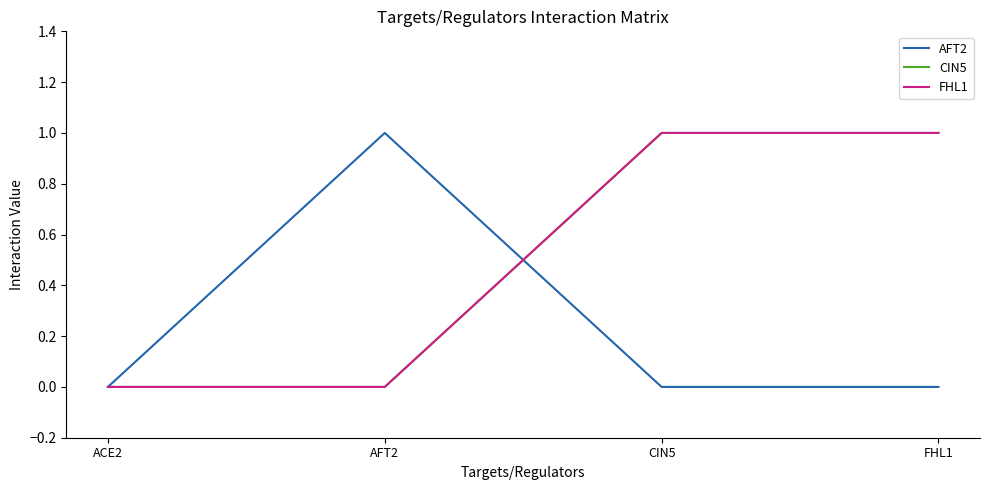

How many AFT2 values are between 0 and 1?

4